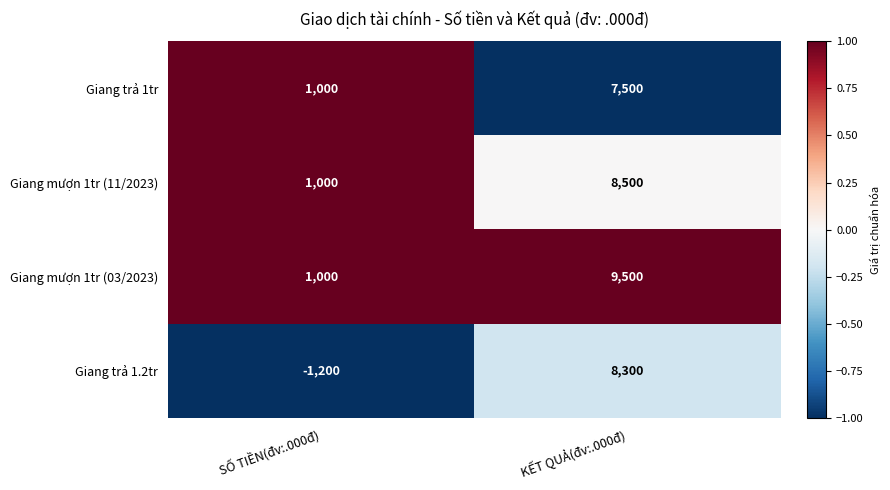

At KẾT QUẢ(đv:.000đ), list the series in order from smallest to largest.

Giang trả 1tr, Giang trả 1.2tr, Giang mượn 1tr (11/2023), Giang mượn 1tr (03/2023)